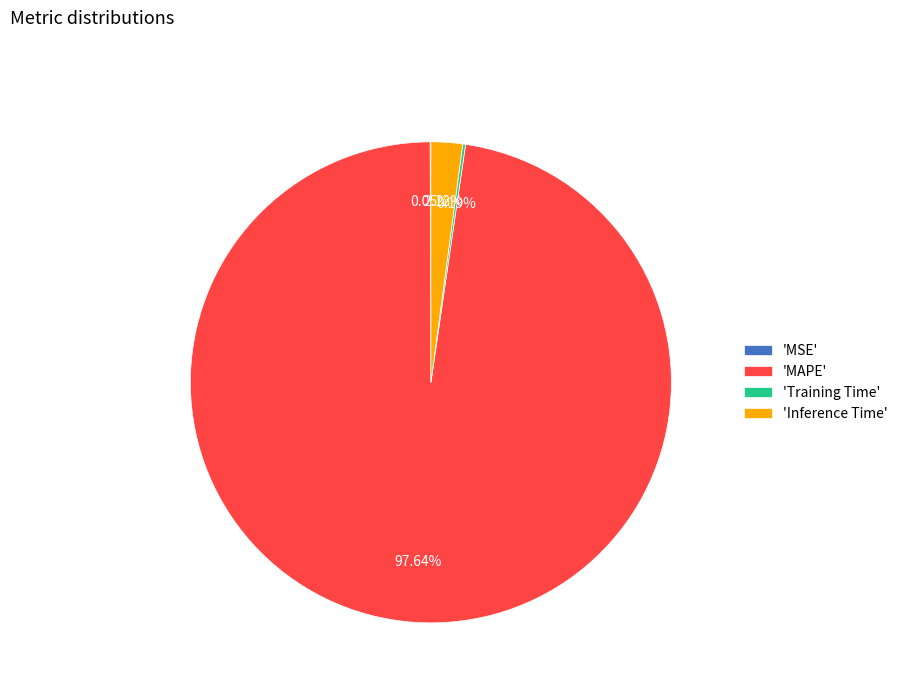

Which slice is the largest?

'MAPE'